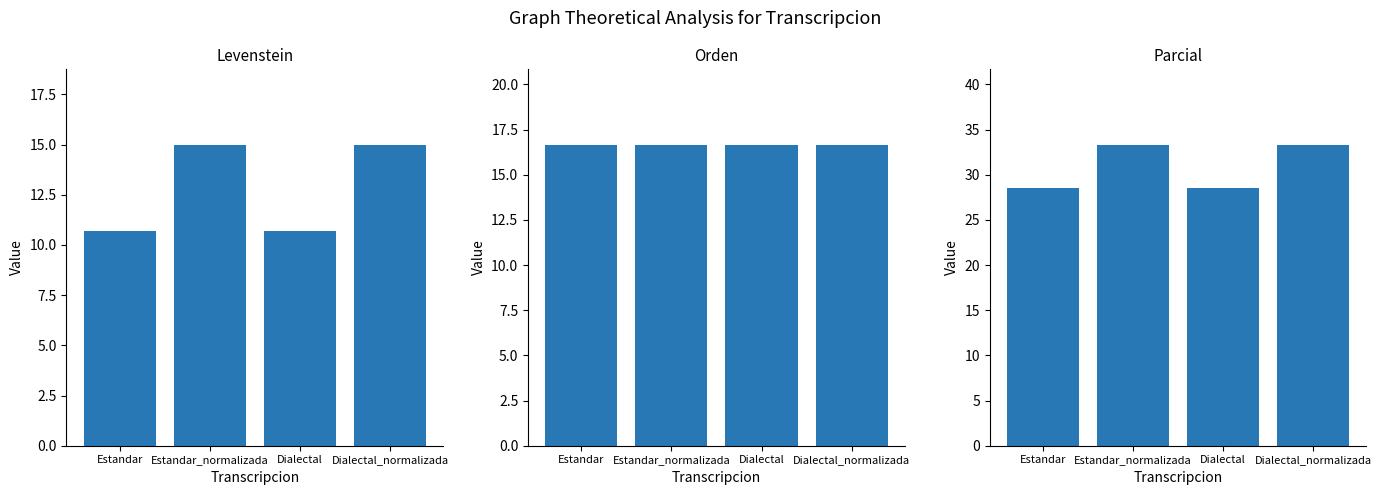

Which series has the largest total across all categories?

Parcial